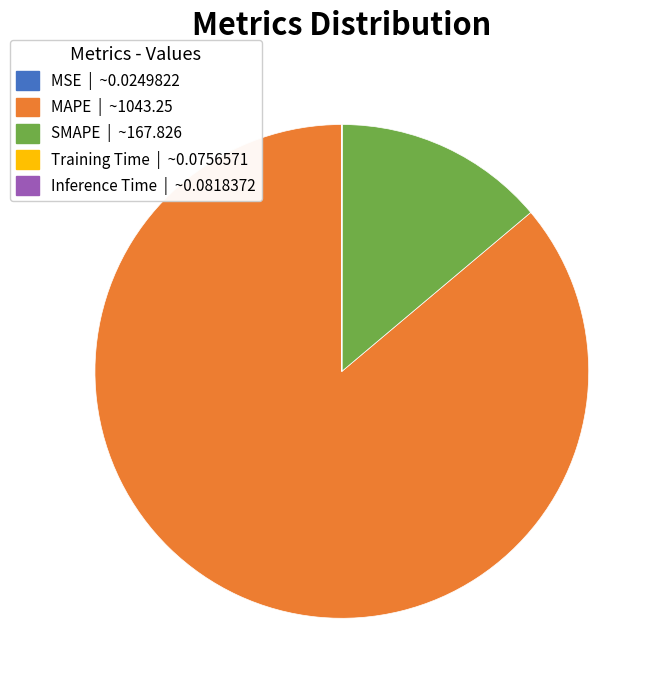

Which category accounts for the majority?

MAPE